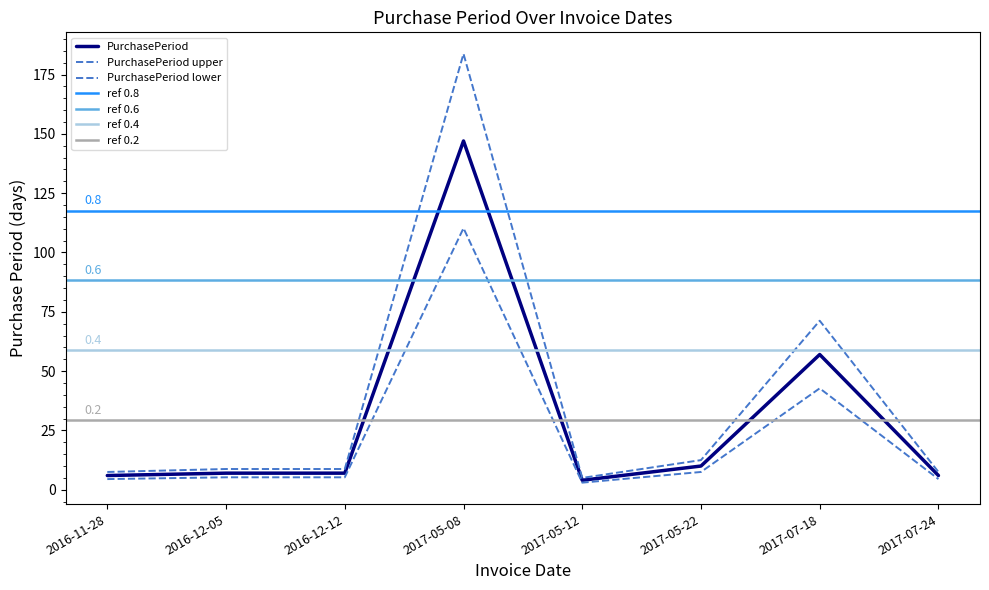

What is the sum of the values at 2016-12-12 and 2017-07-18?

64